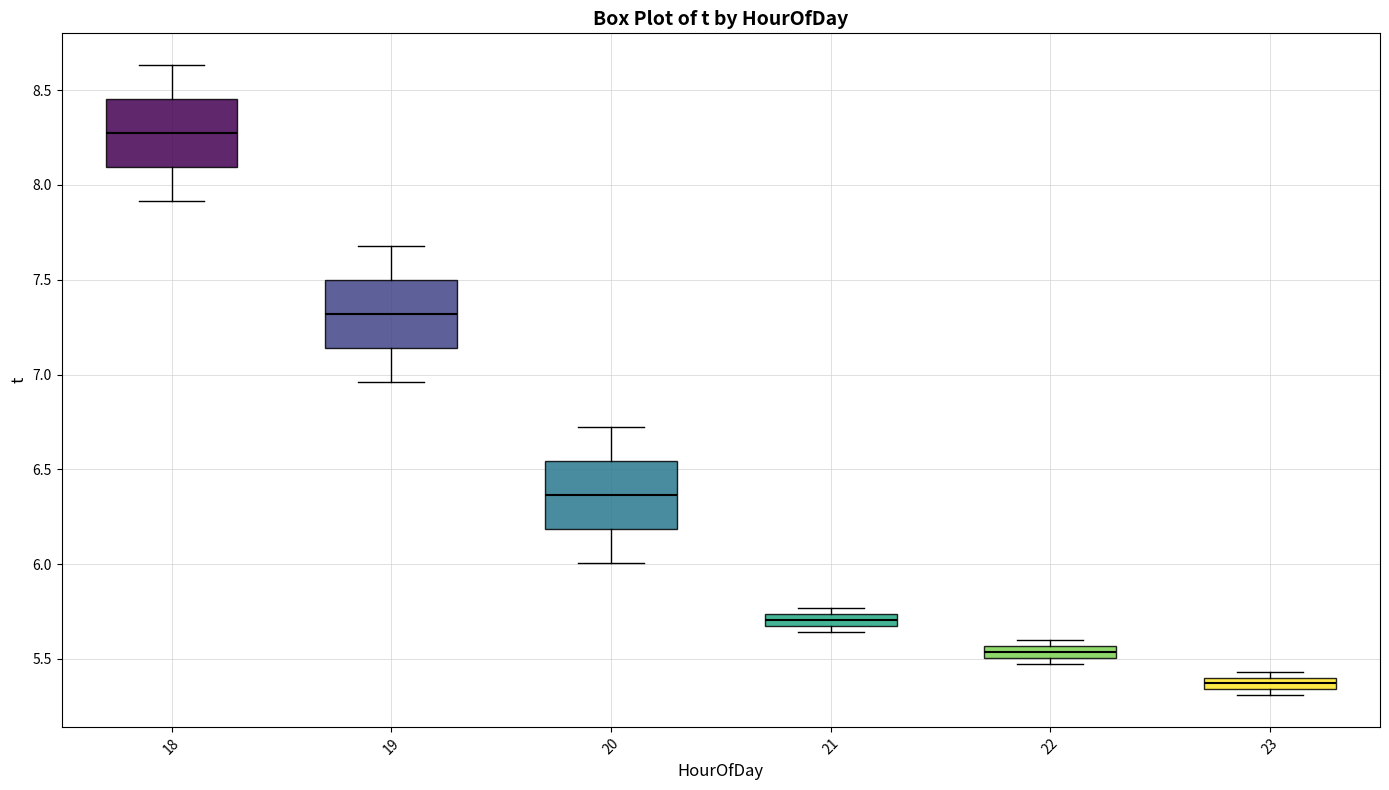

Where is the upper edge of the box at x = 22 on the y-axis? The values are not printed on the chart, so give them approximately, as read against the axis.

5.55